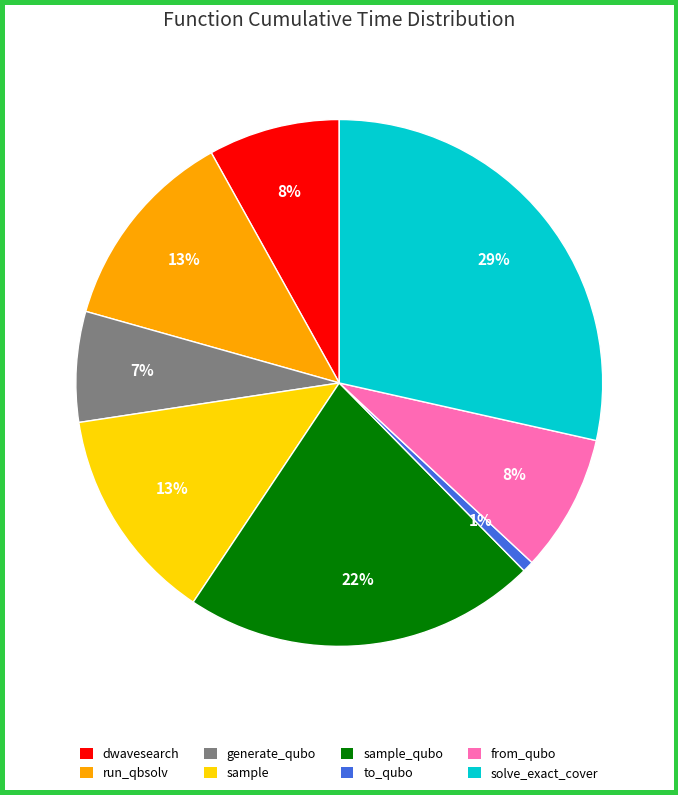

To the nearest percent, what portion does sample represent?

13%